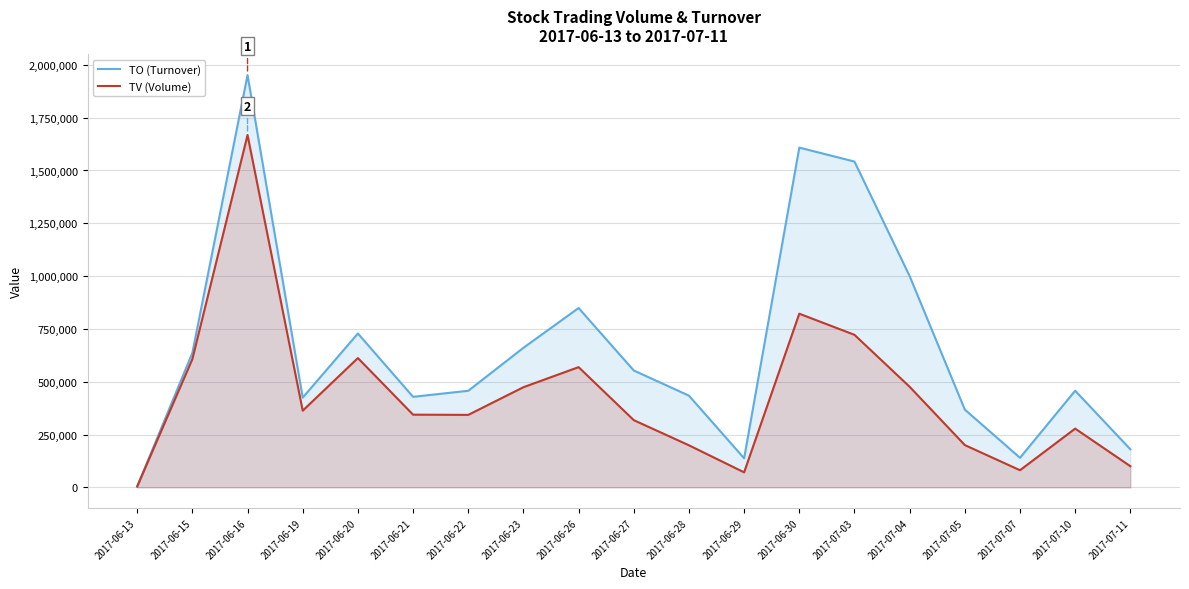

What are all the series names shown in the legend?

TO (Turnover), TV (Volume)